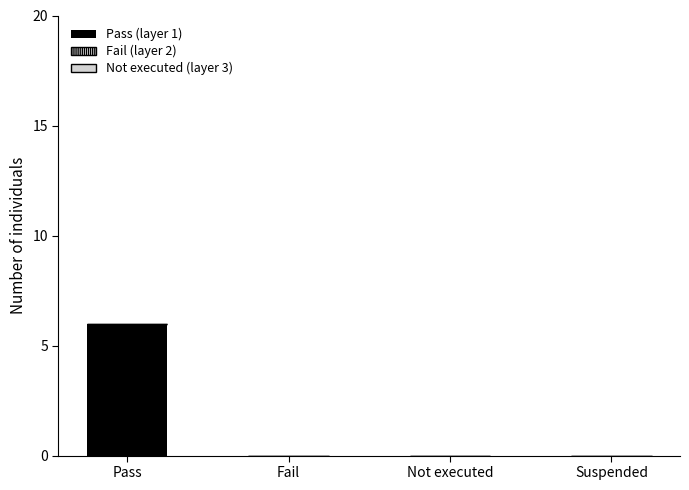

What is the maximum value shown in the chart?

6